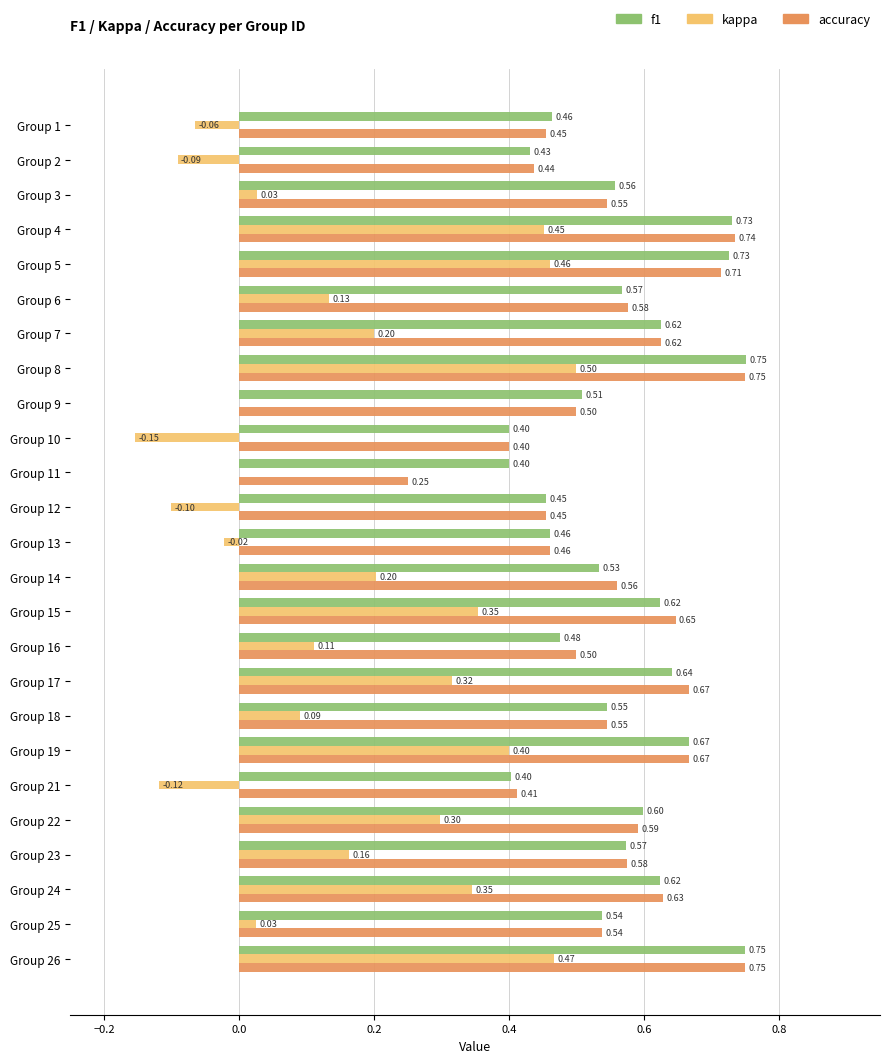

Which series changed the most between Group 2 and Group 18?

kappa